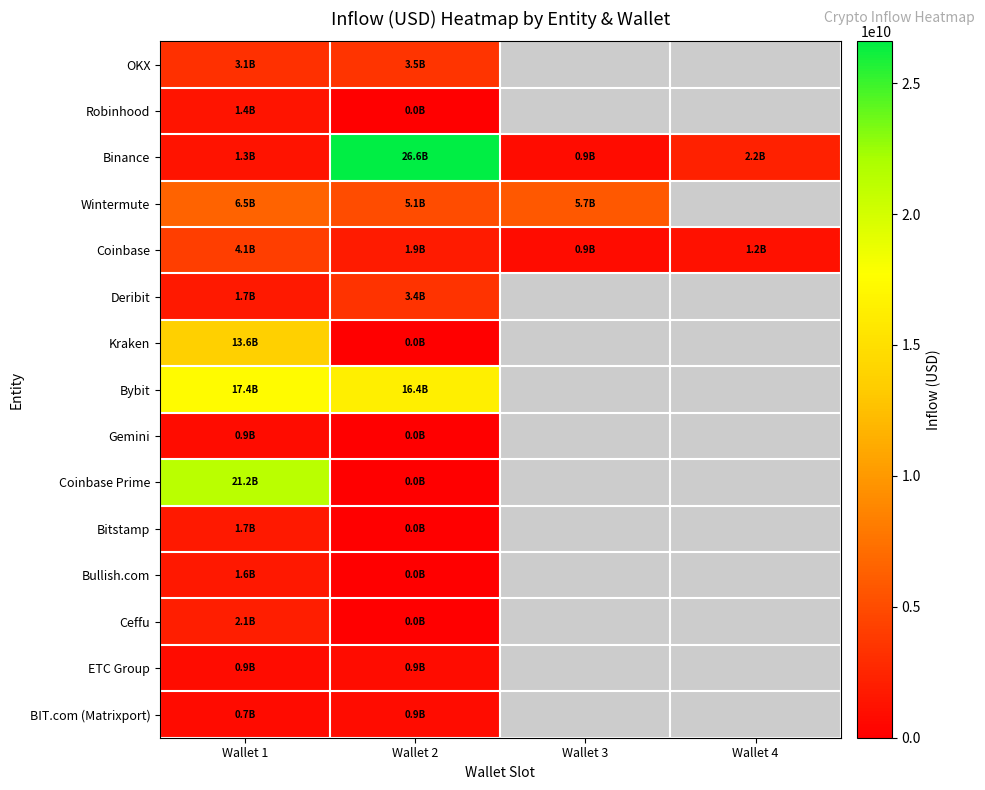

At which category does the chart reach its peak across all series?

Wallet 2